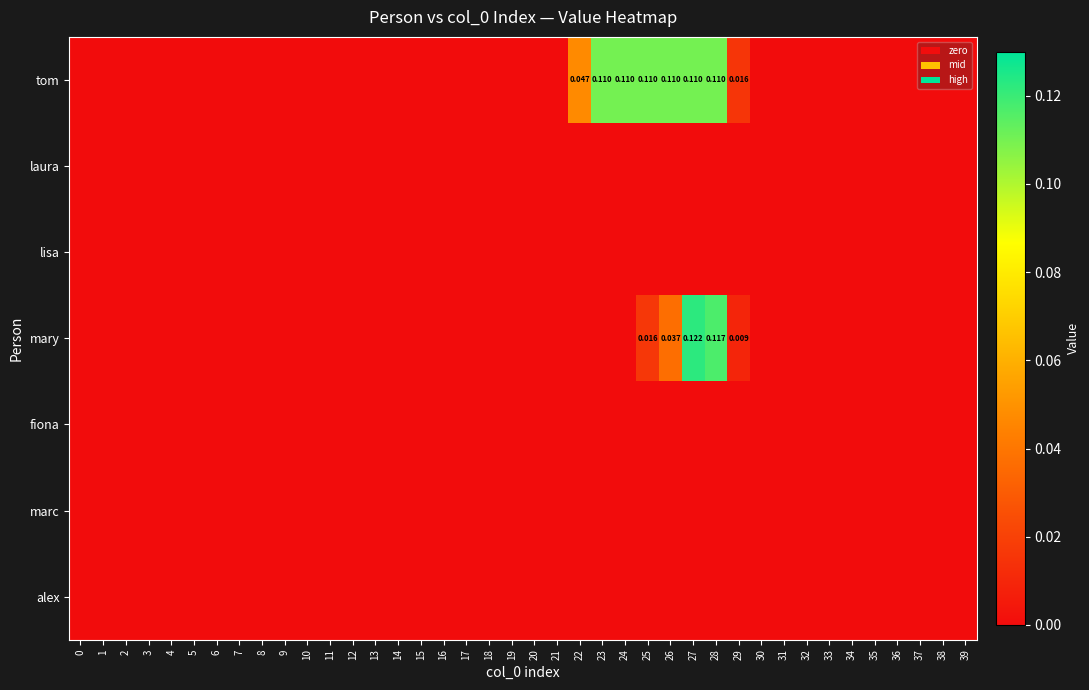

What is the greatest value displayed?

0.1